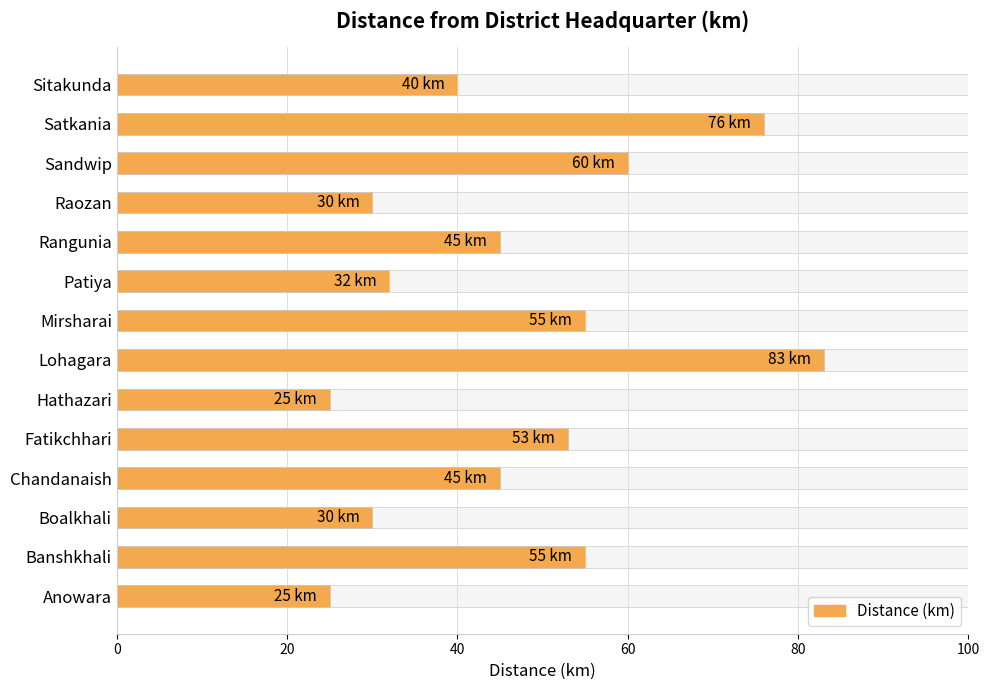

What is the smallest value displayed?

25